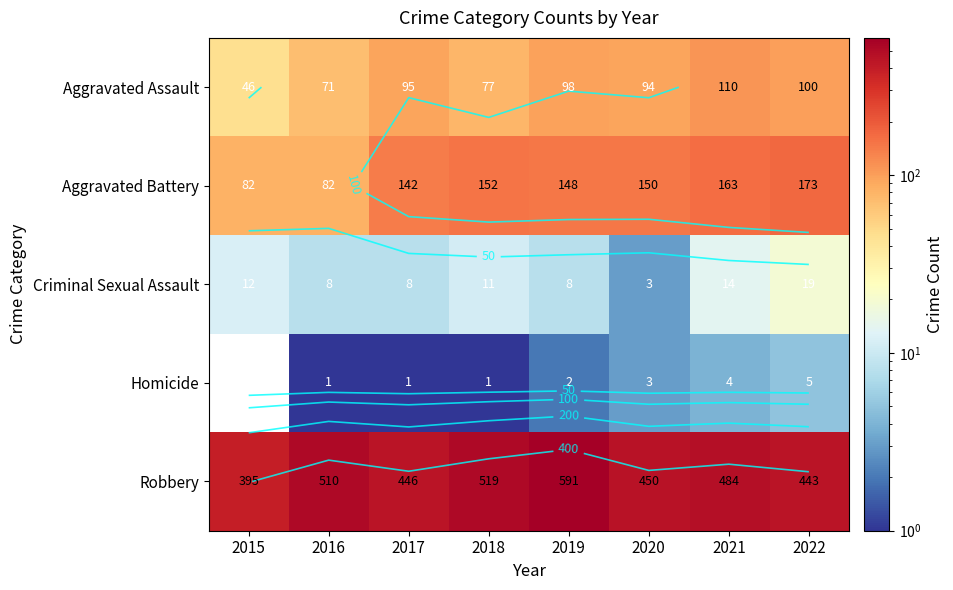

How many Homicide values are between 1 and 4?

6